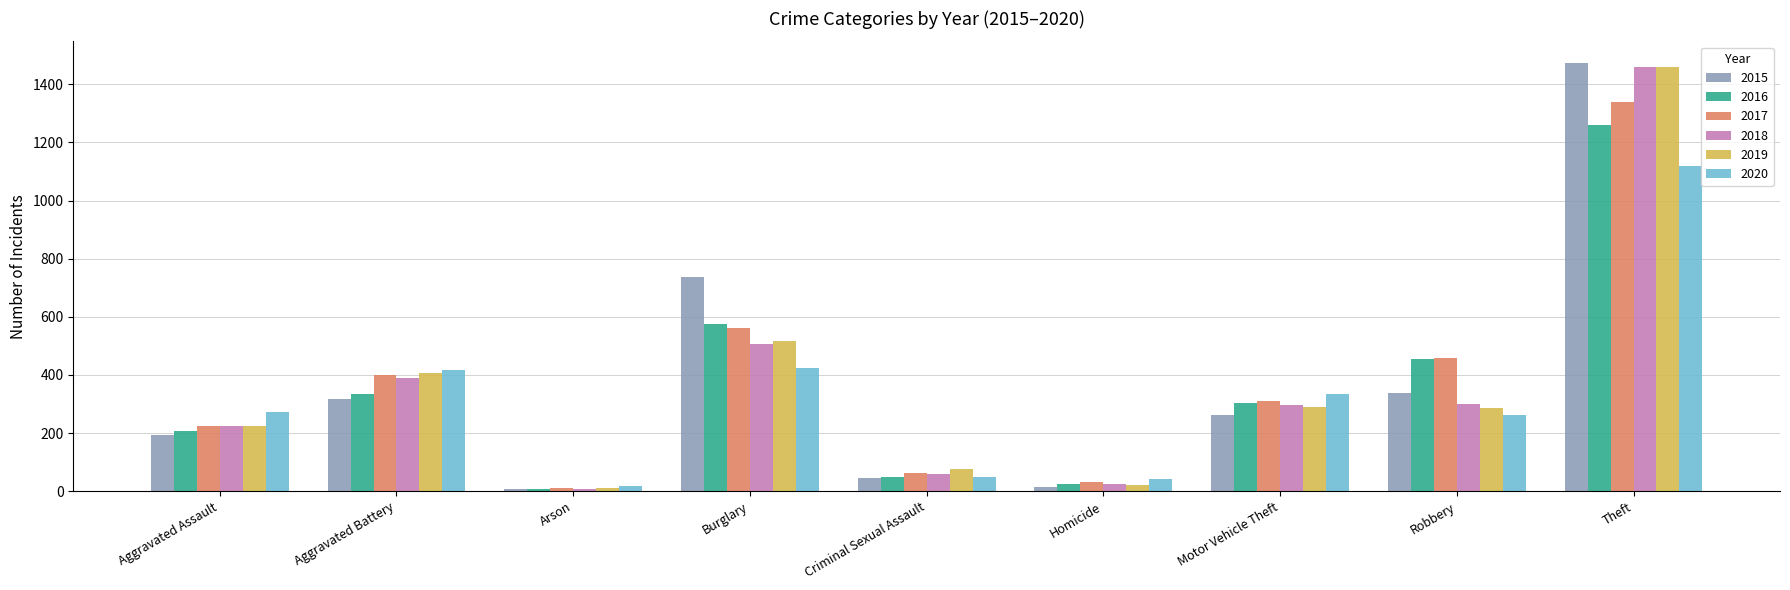

What is the difference between the highest and lowest values at Motor Vehicle Theft?

70